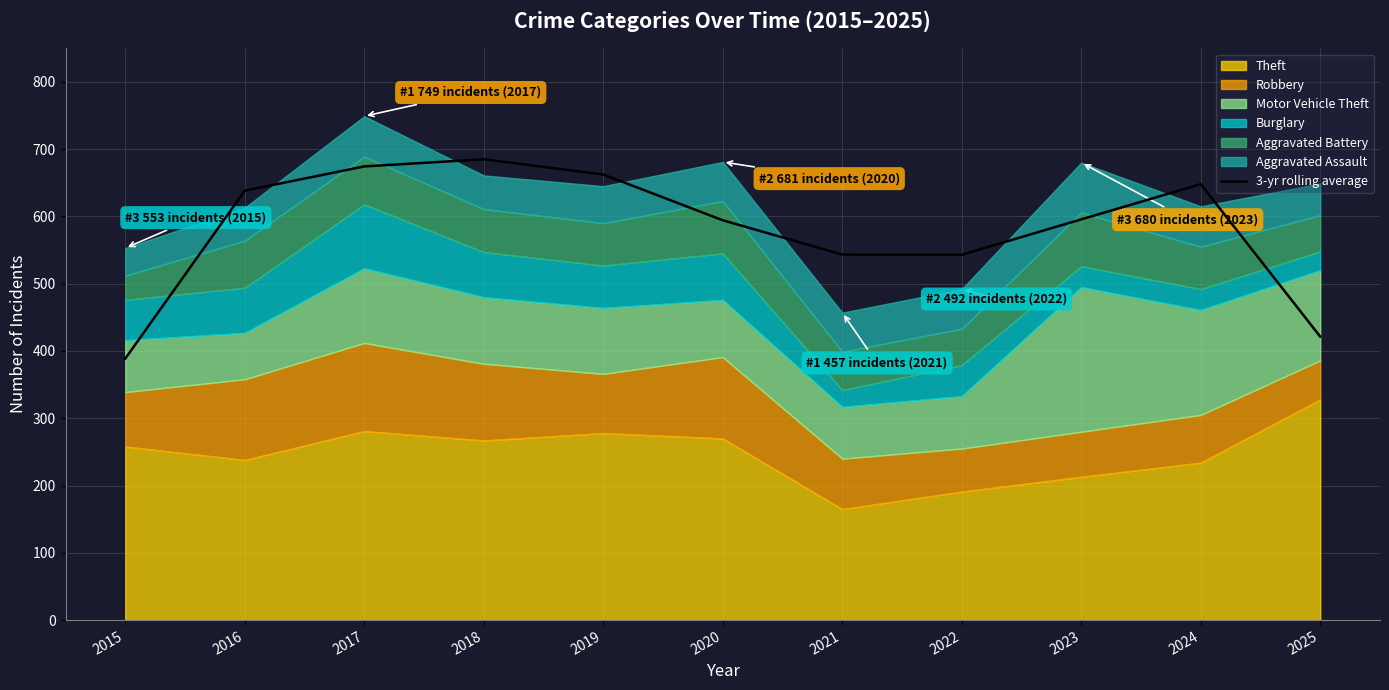

The chart shows a value of 469.8 at 2017. True or false?

False